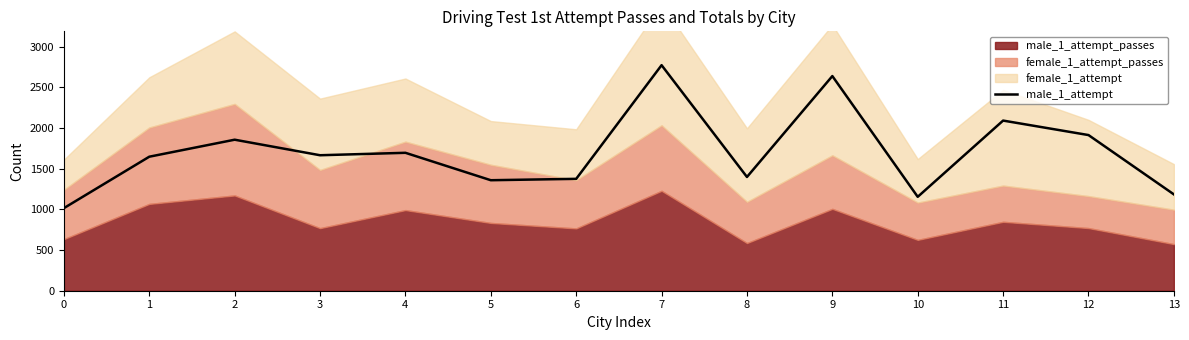

What is the sum of all values?

23761